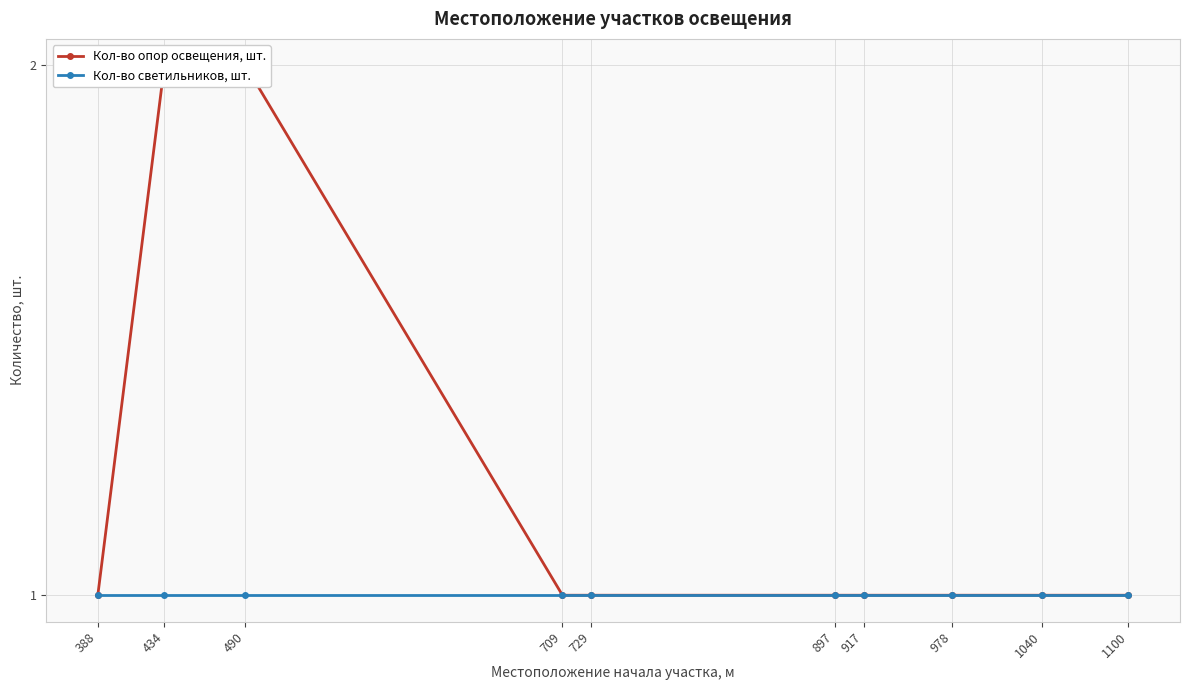

How many data points does each series have?

10